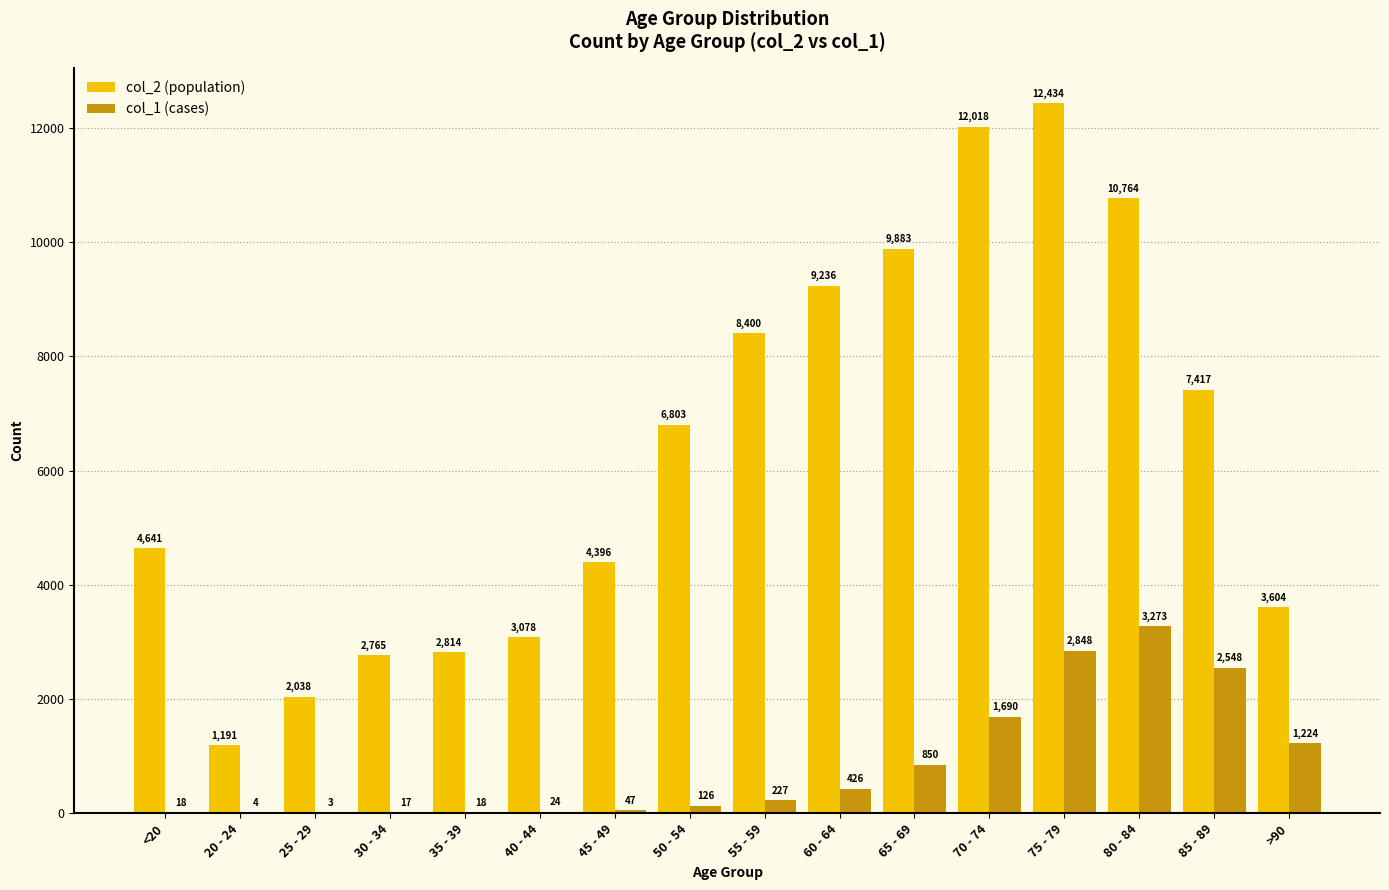

What is the total value across all series at 85 - 89?

9965